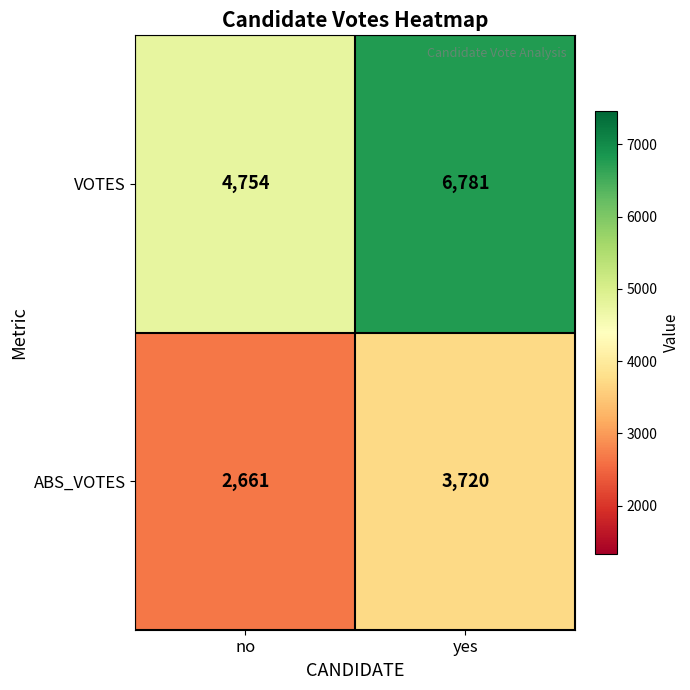

Rank the series by their maximum value, from highest to lowest.

VOTES, ABS_VOTES